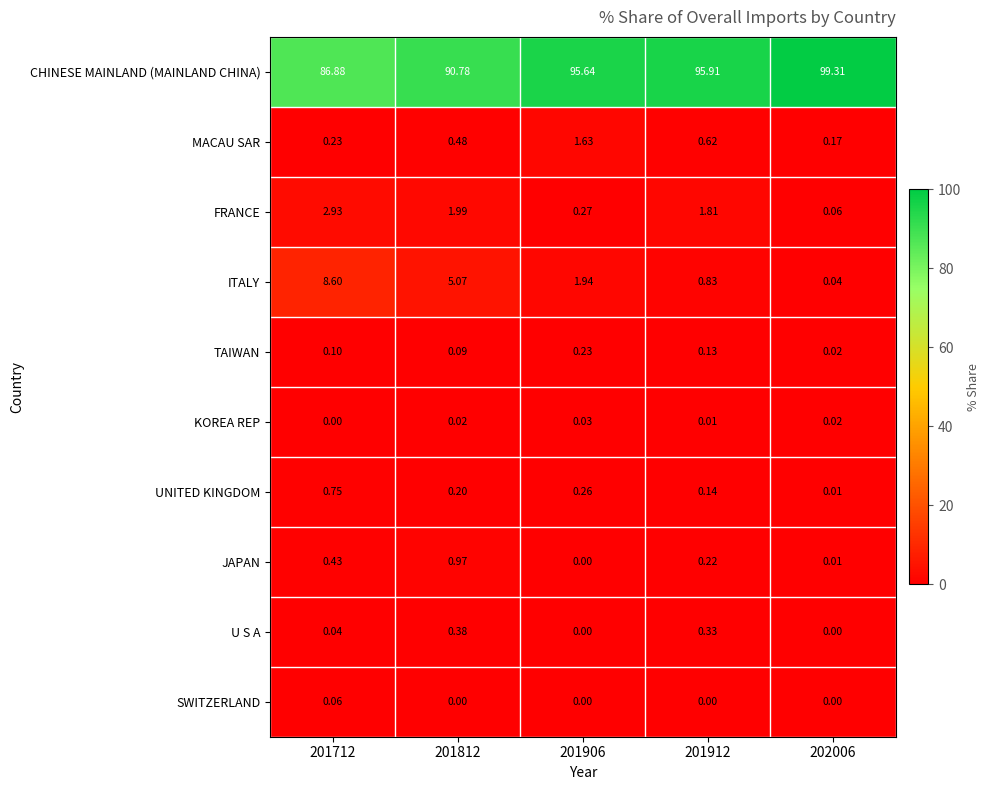

Between 201906 and 201912, which series saw the biggest shift?

FRANCE